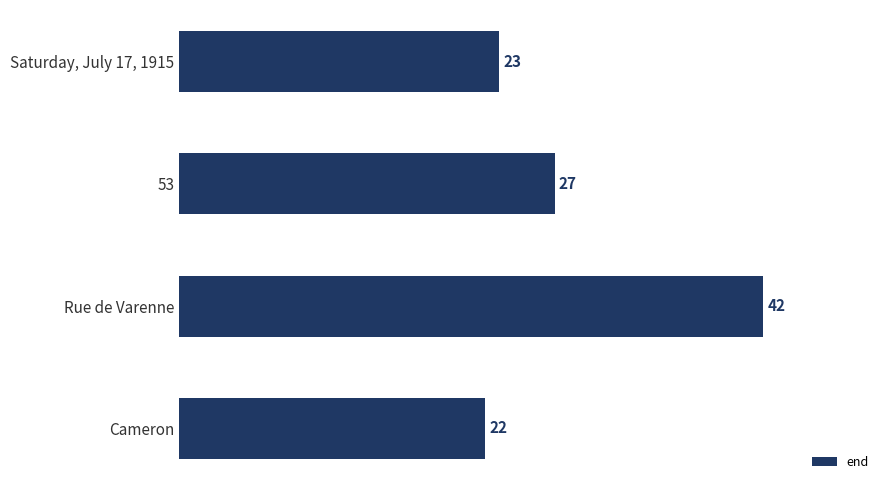

Does the chart contain any negative values?

No